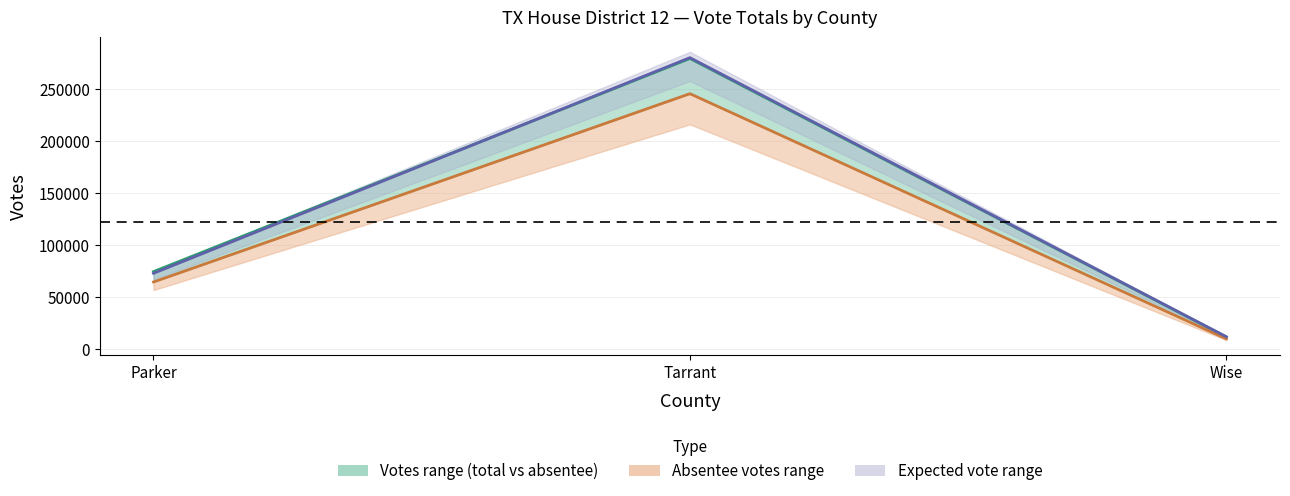

At which category is the sum across all series the highest?

Tarrant